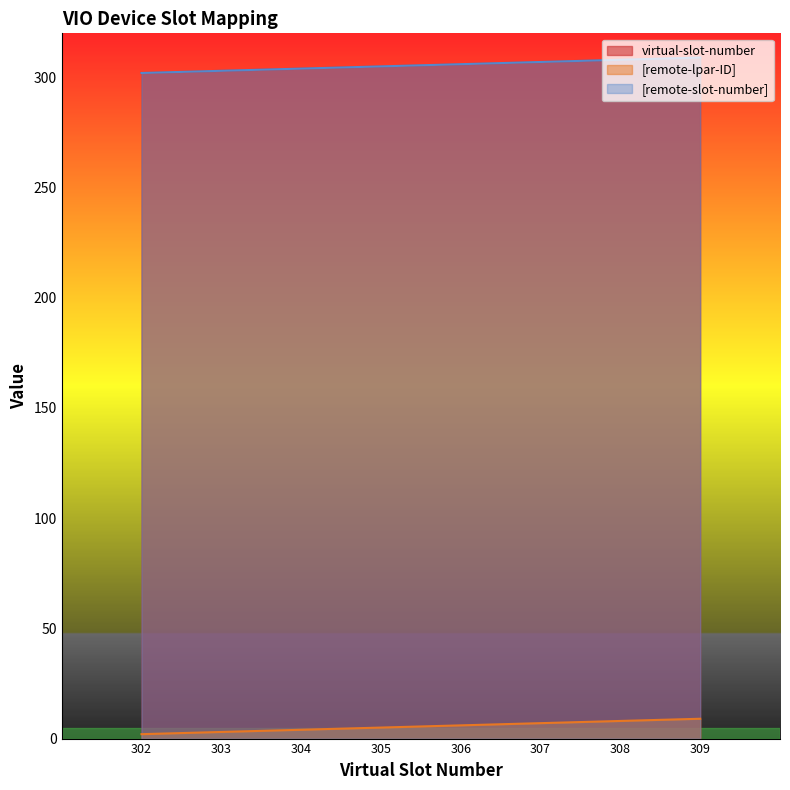

At which label is virtual-slot-number closest to 305?

305